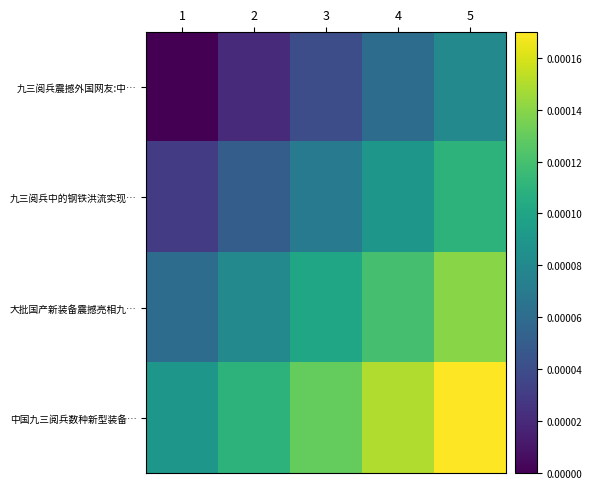

Which has a higher value, 3 or 2?

3